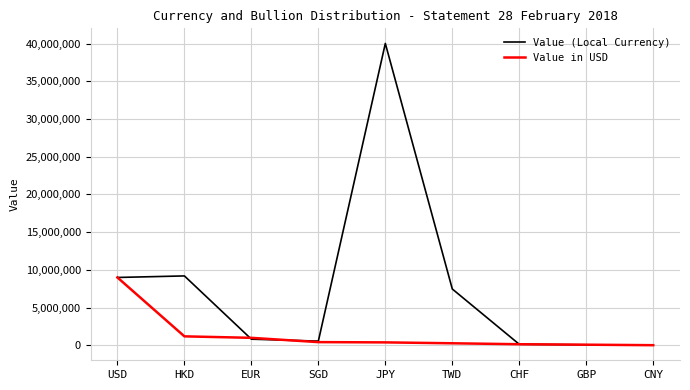

Is it true that Value (Local Currency) equals 40041020.0 at JPY?

True